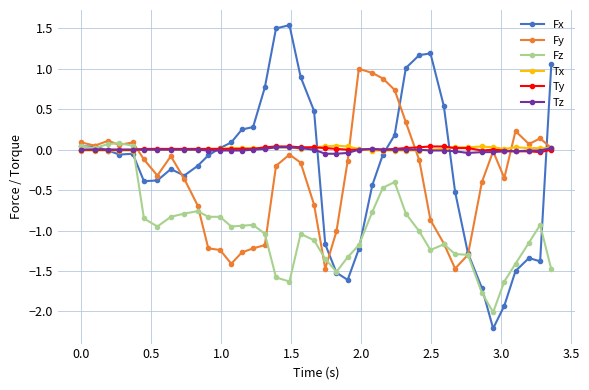

What is the minimum value shown in the chart?

-2.2